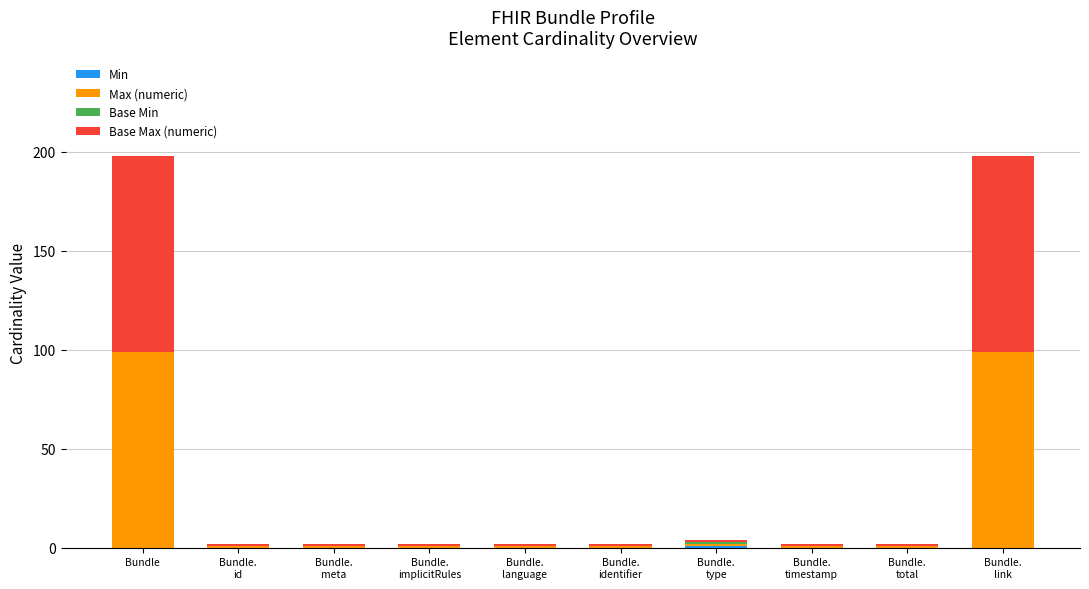

What is the sum of all Base Max (numeric) values?

206